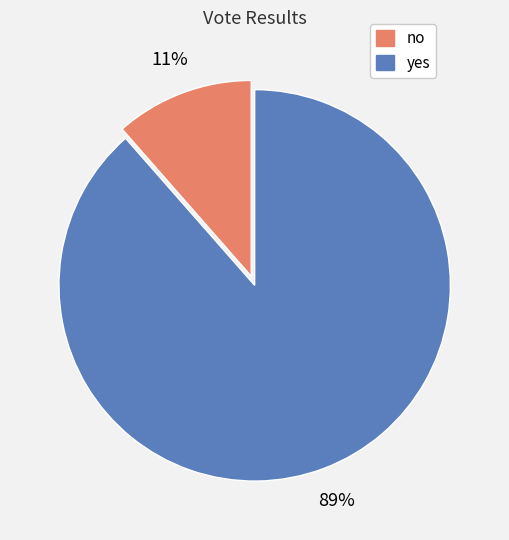

To the nearest percent, what is the average slice percentage?

50%